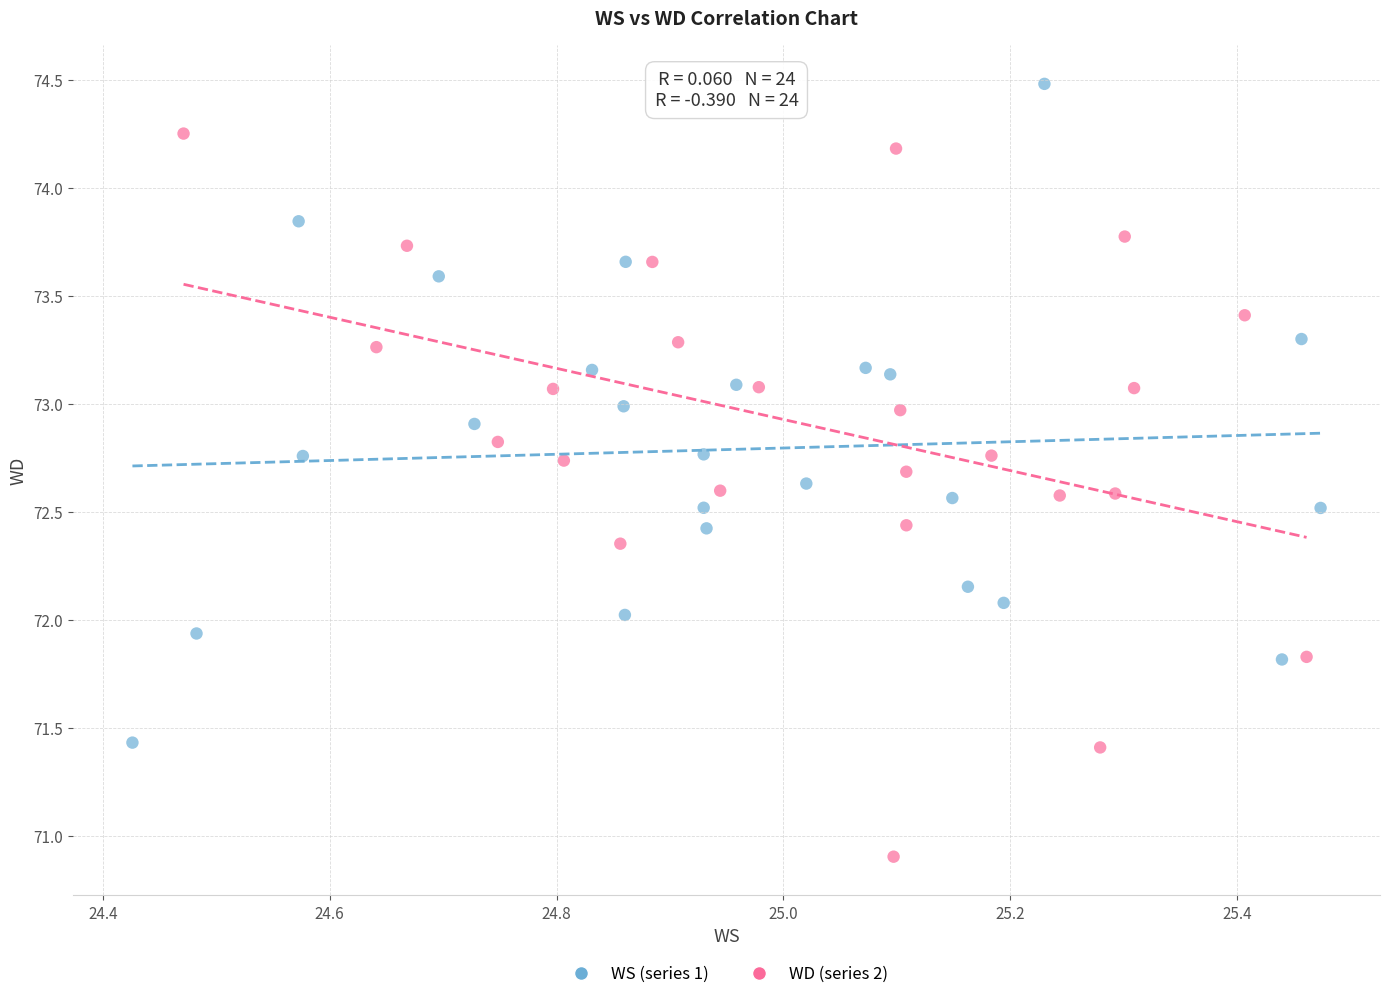

Which series reaches the minimum Y coordinate?

WD (series 2)